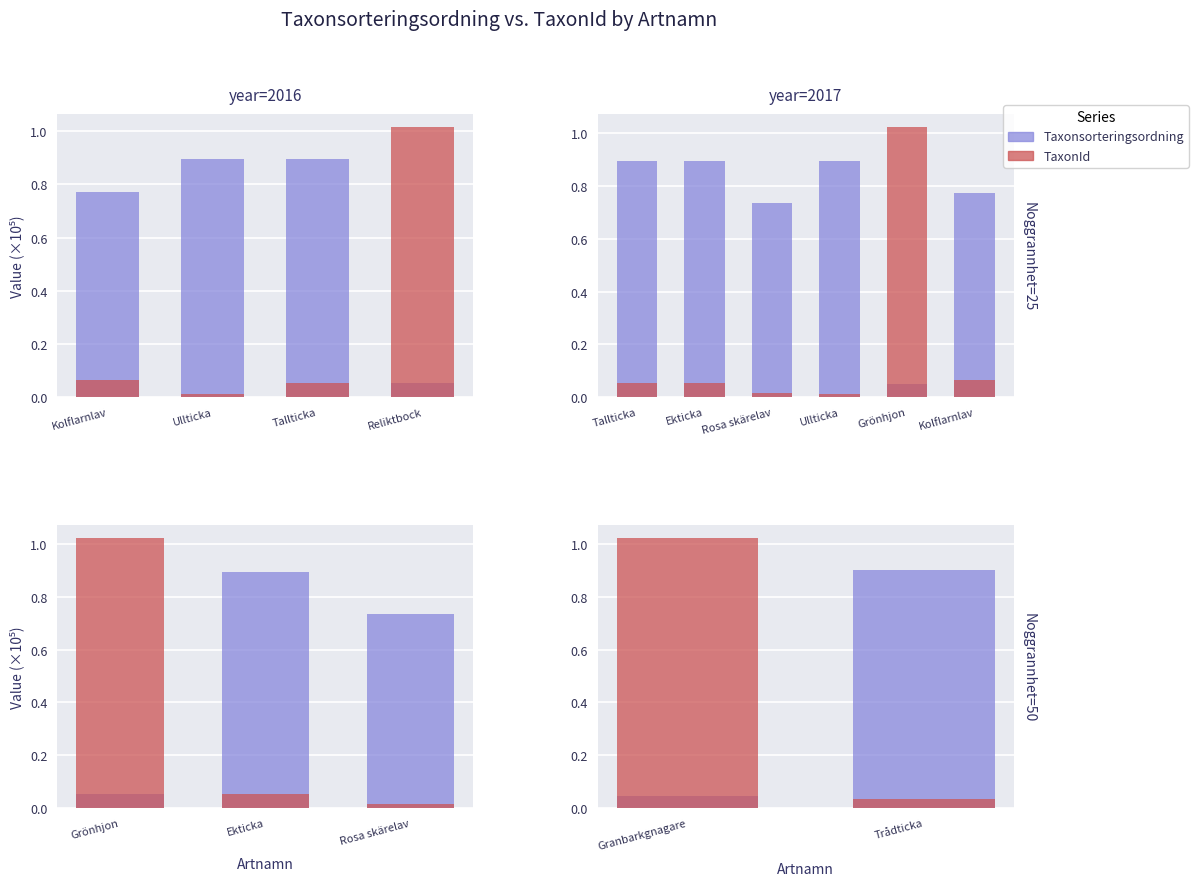

The value of TaxonId at Granbarkgnagare is 0.6. True or false?

False